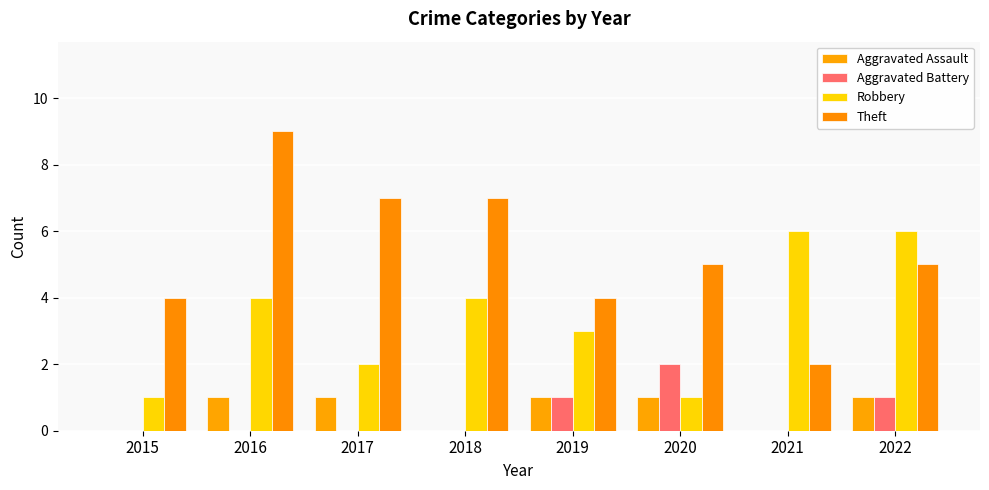

Are the bars horizontal?

No